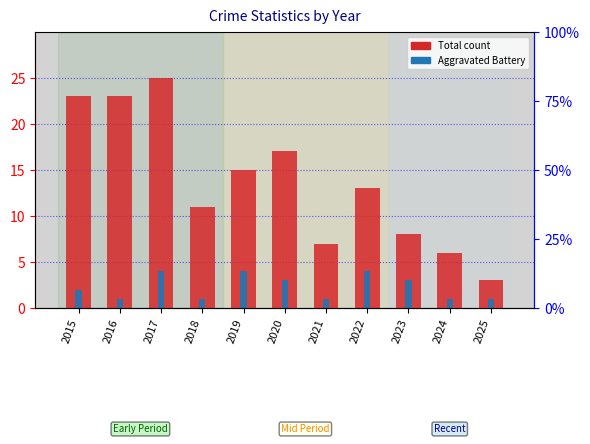

Rank the series at 2024 from lowest to highest value.

Aggravated Battery, Total